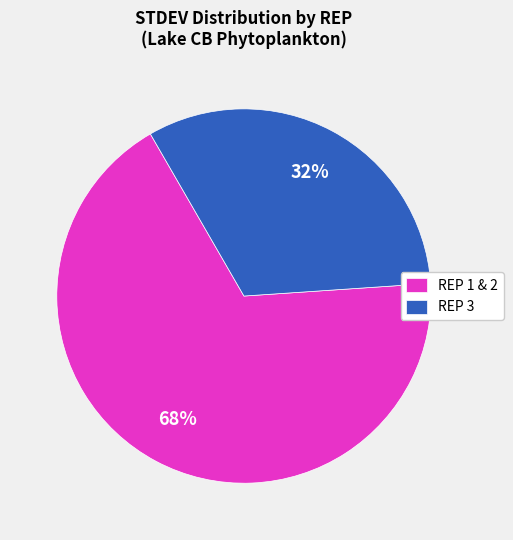

To the nearest percent, what is the average slice percentage?

50%